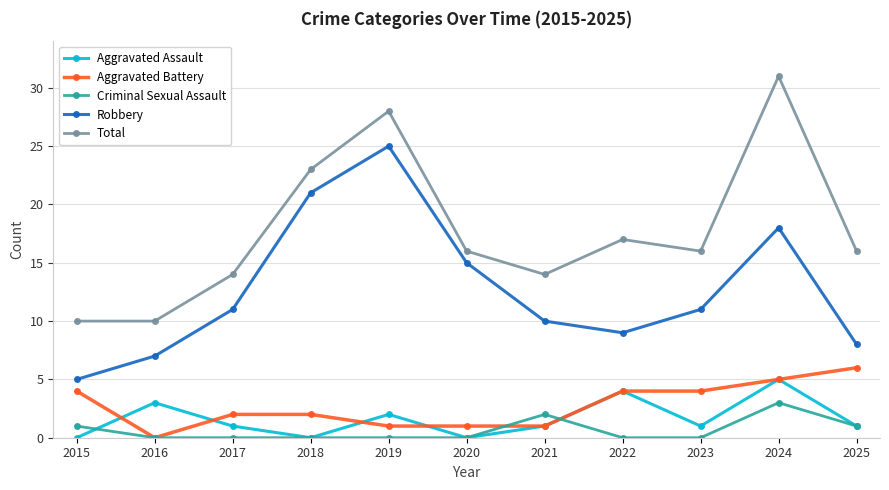

What is the spread (max minus min) of values at 2024?

28